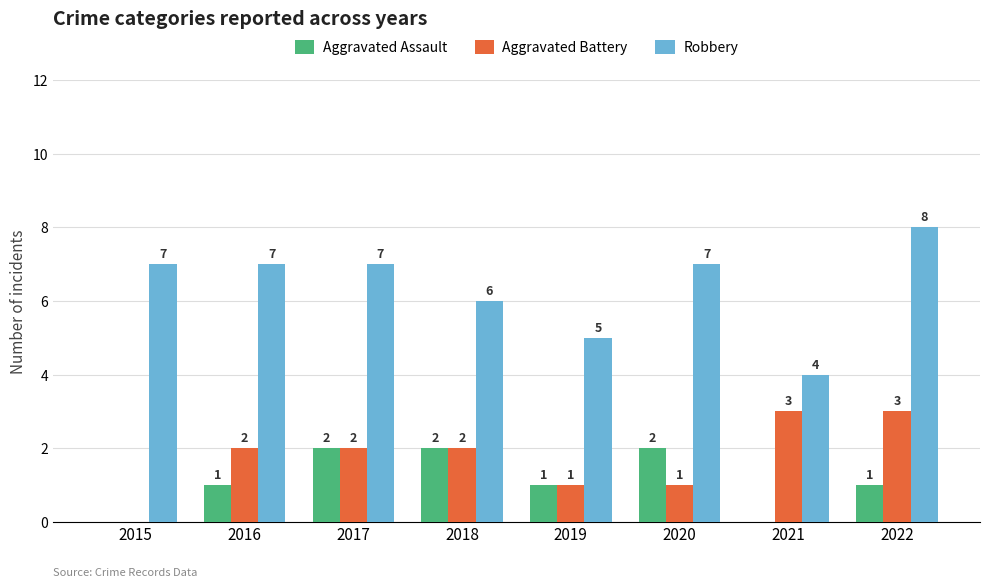

Where is Robbery nearest to the value 6?

2018